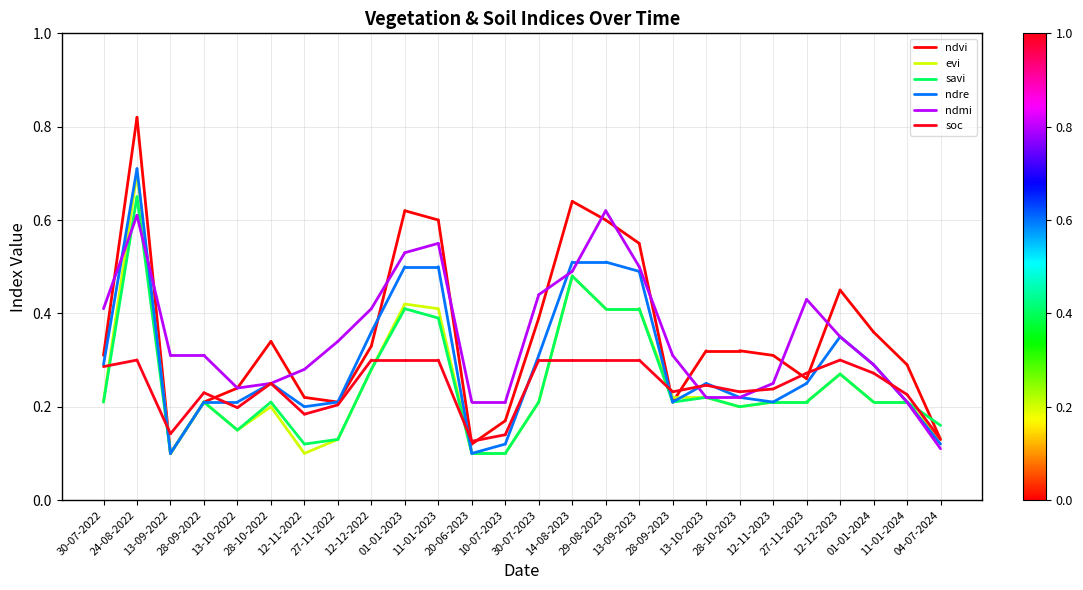

Which has a higher value, 30-07-2022 or 24-08-2022?

24-08-2022